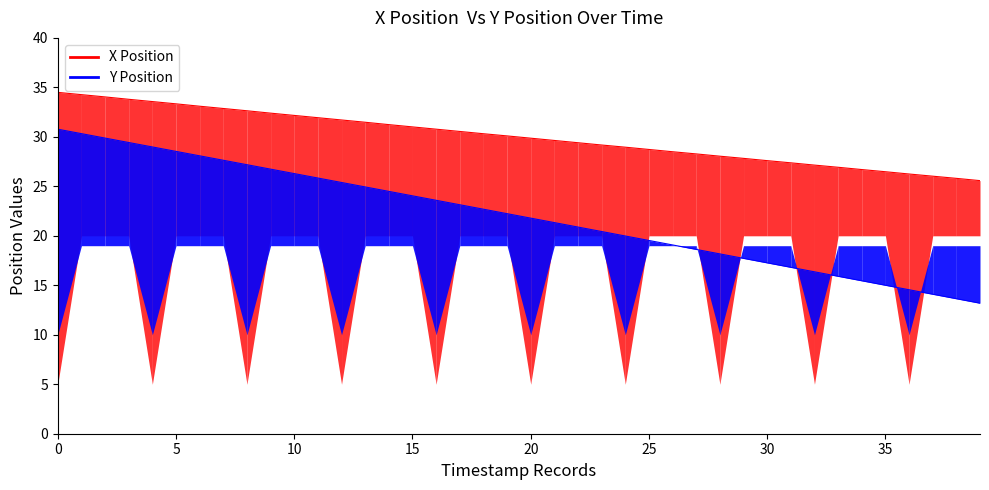

What is the total value across all series at 37?

40.1